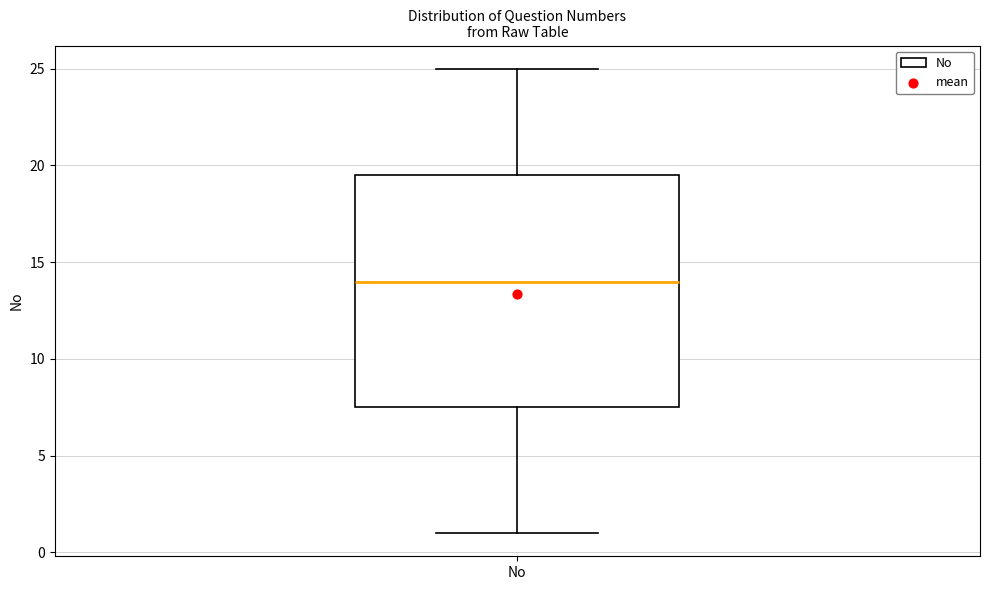

Transcribe this box plot: give where the median line is, the range the box spans, and where the two whiskers end, as read against the y-axis. The values are not printed on the chart, so give them approximately, as read against the axis.

median 14.0, box 7.5 to 19.5, whiskers 1.0 to 25.0